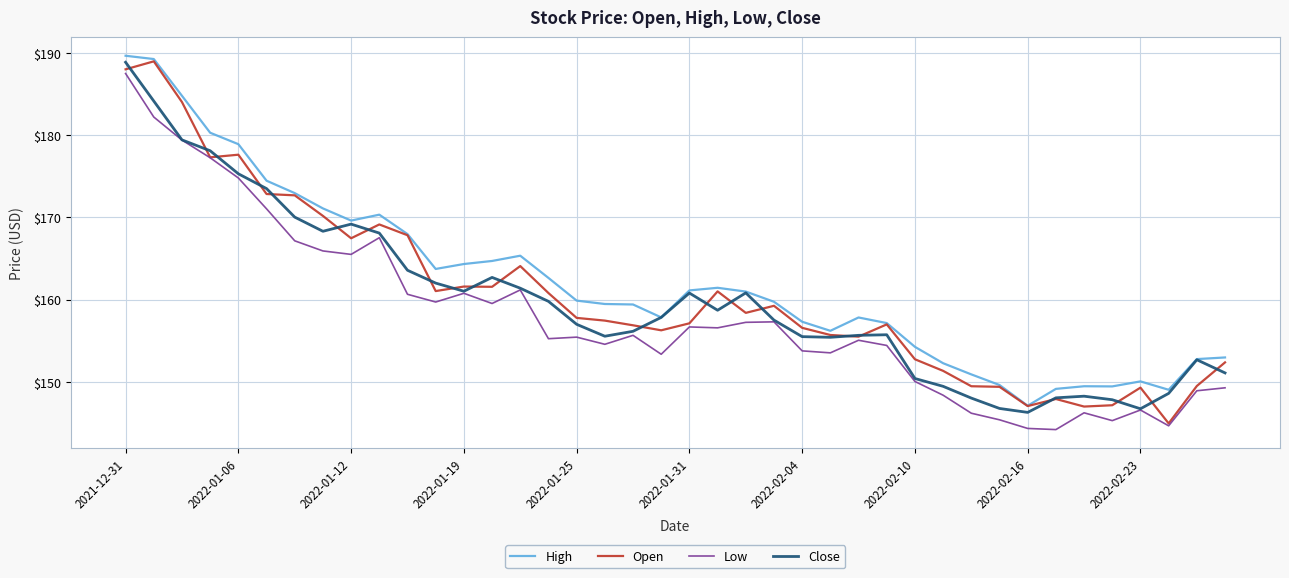

True or false: Low and High intersect in this chart.

False